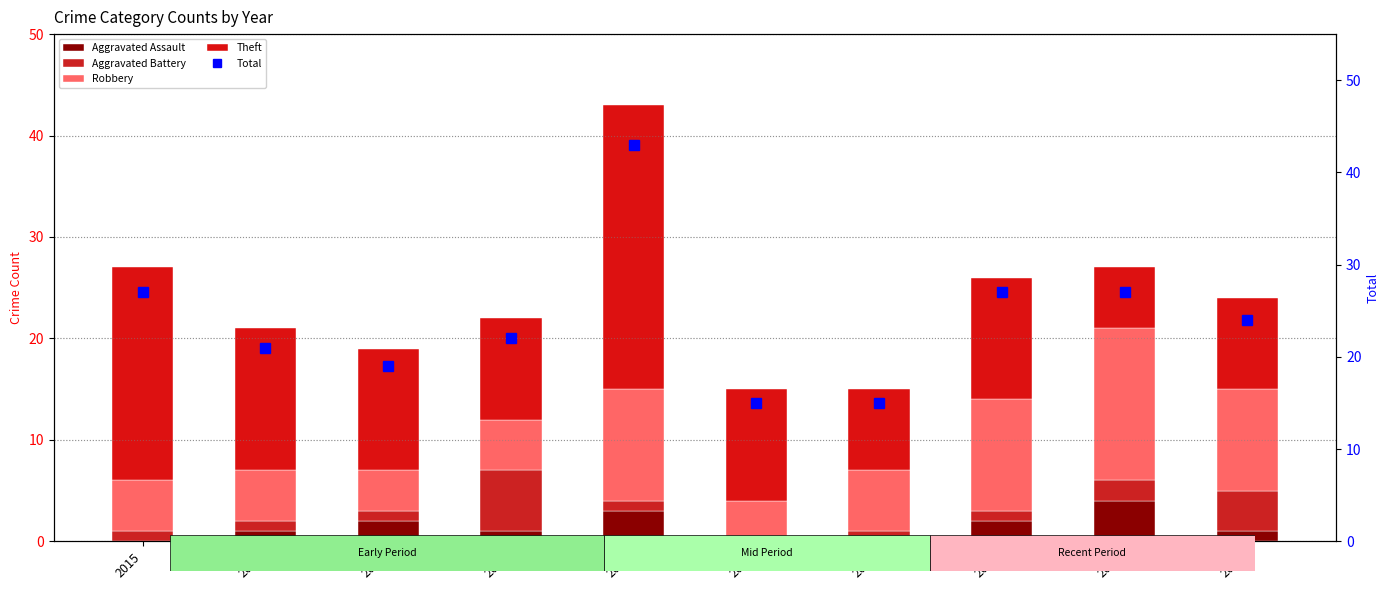

What is the sum of the Aggravated Assault values at 2015 and 2018?

1